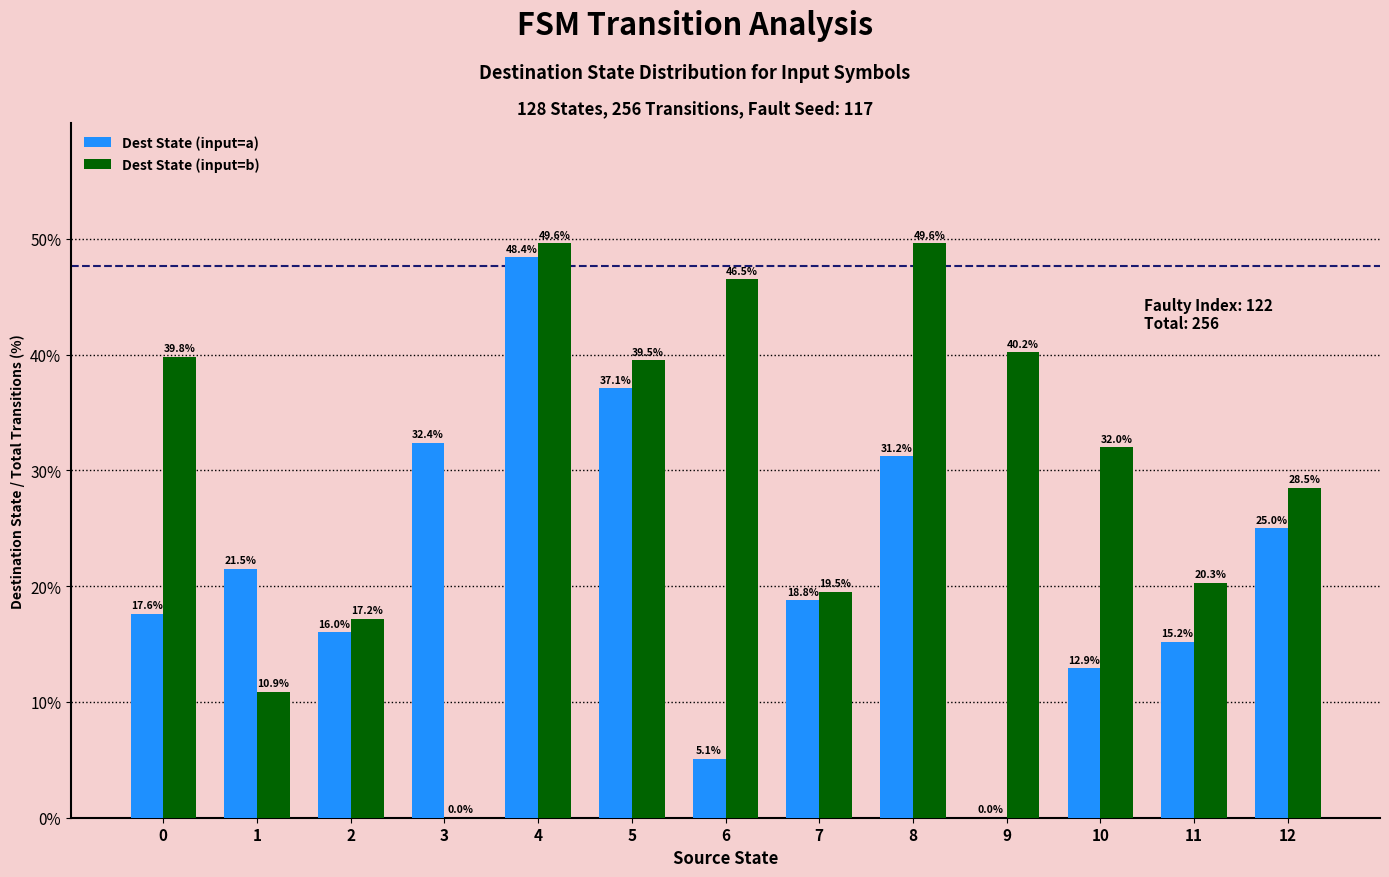

What value does the Dest State (input=b) series have at 7?

19.5